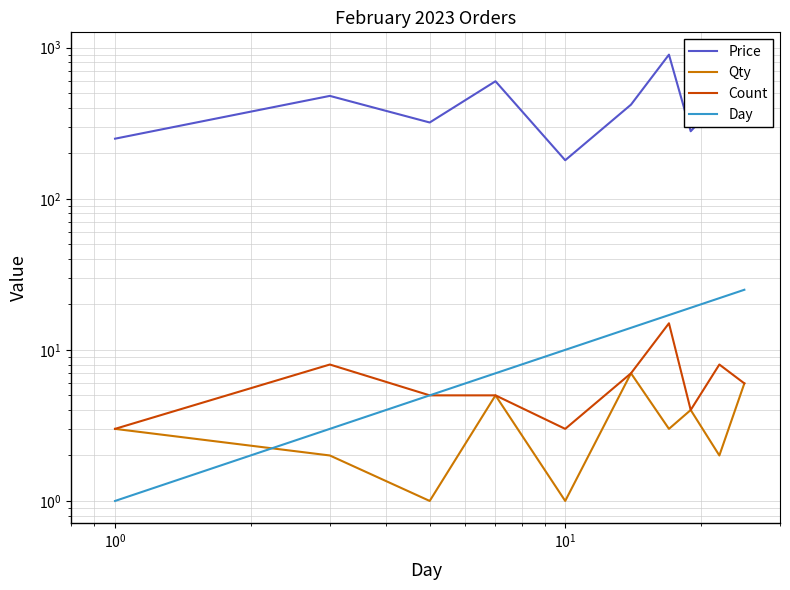

What is the value of the Price point at the 3rd from the left?

320